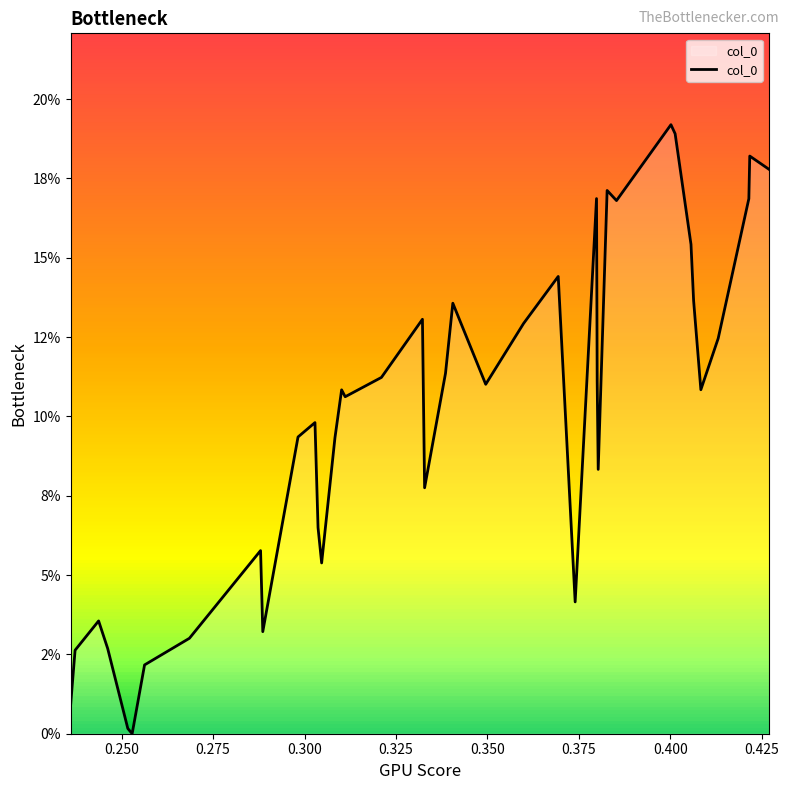

What is the maximum value shown in the chart?

0.2